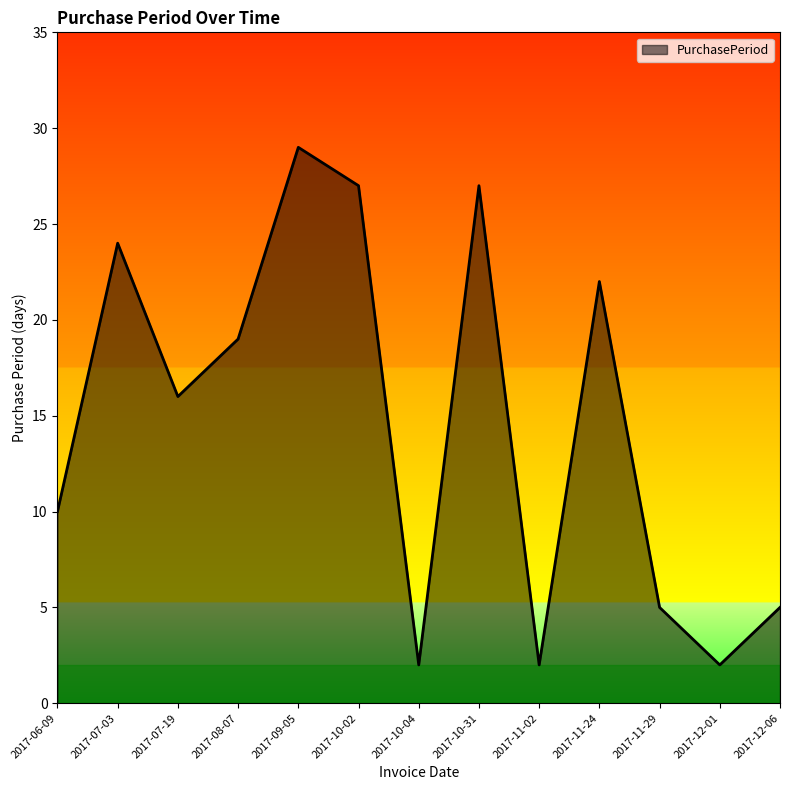

Between 2017-07-03 and 2017-12-01, which is larger?

2017-07-03